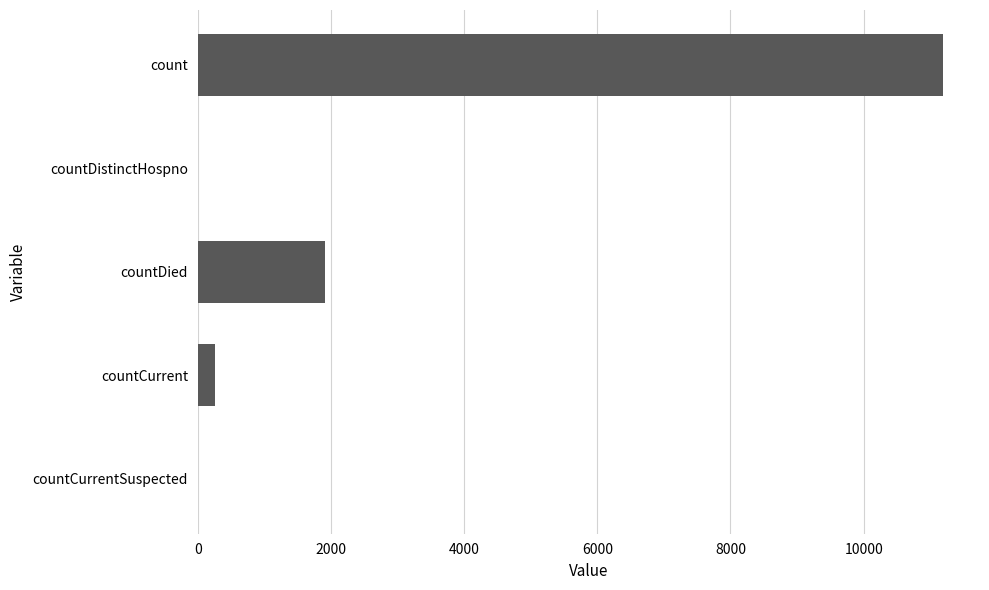

How many distinct data groups are displayed?

1